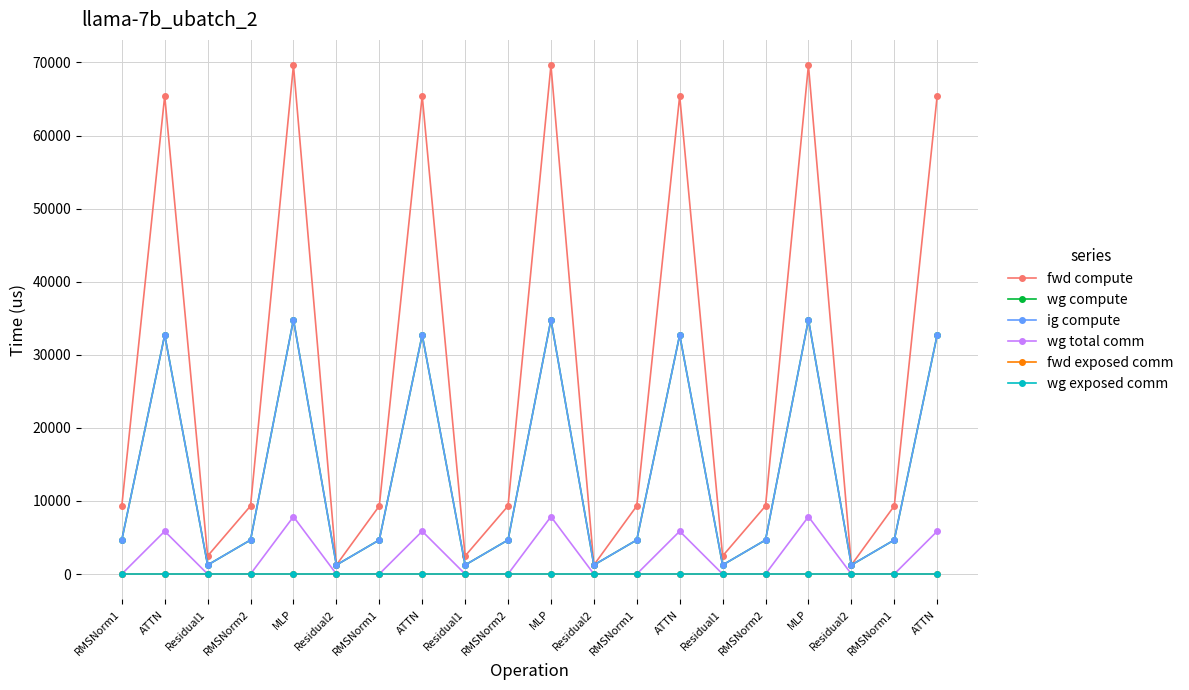

Which series has the largest range (max minus min)?

fwd compute